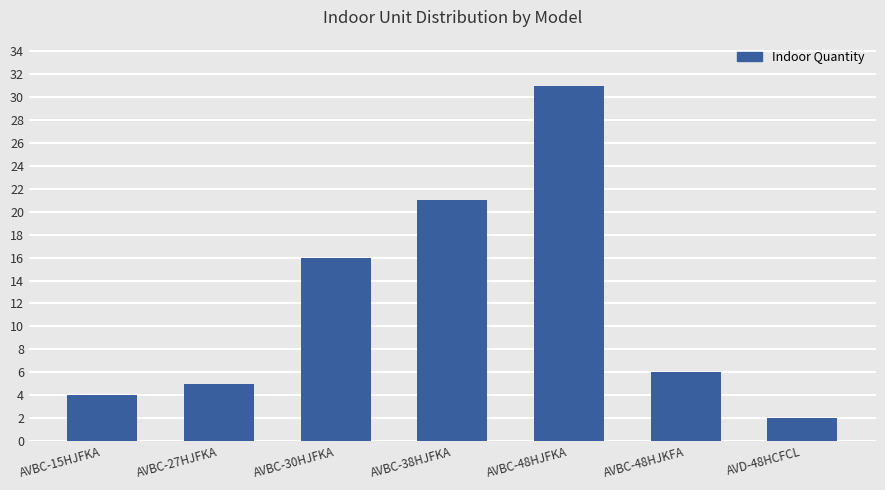

Which category has the lowest value across all series?

AVD-48HCFCL